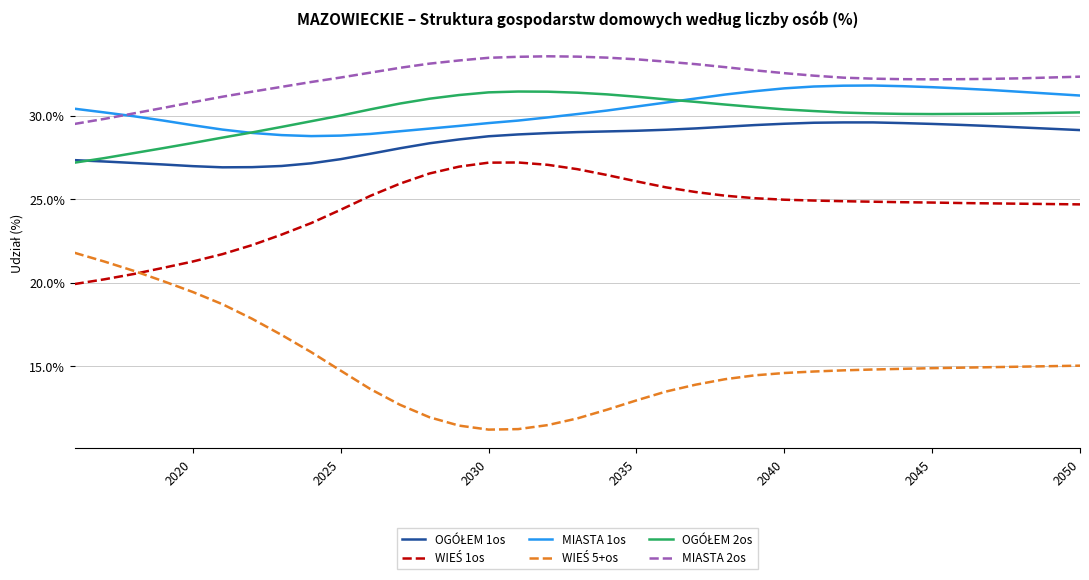

Count the number of data series in this chart.

6